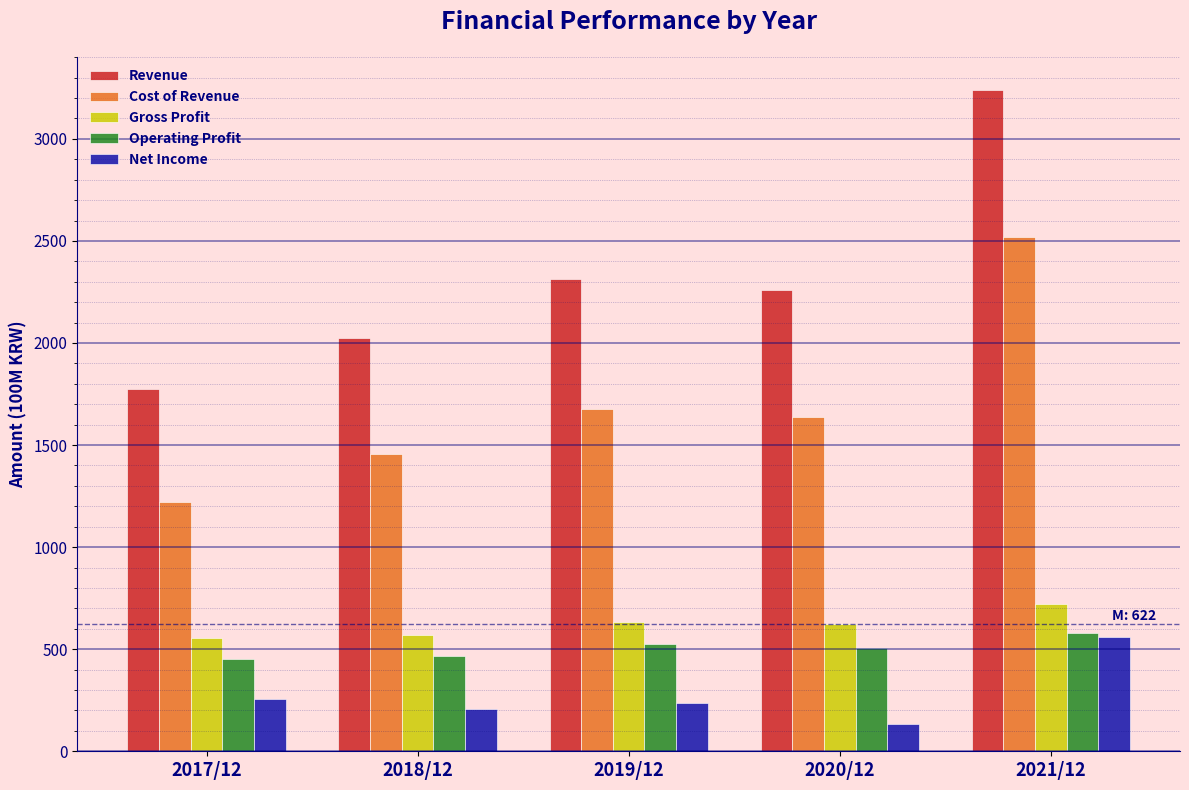

Which series changed the most between 2018/12 and 2021/12?

Revenue